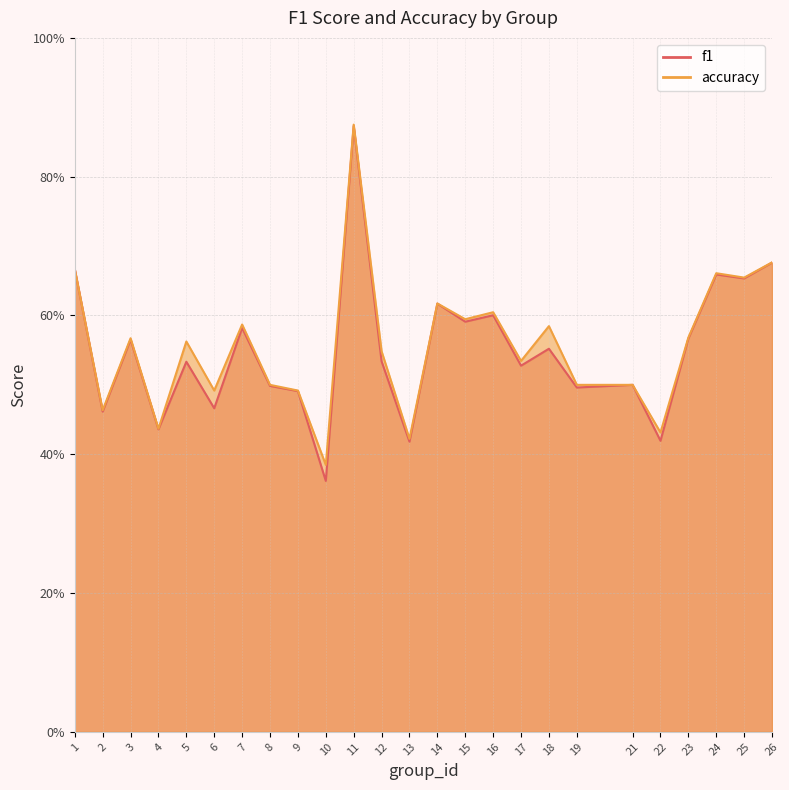

Which category has the highest value across all series?

11